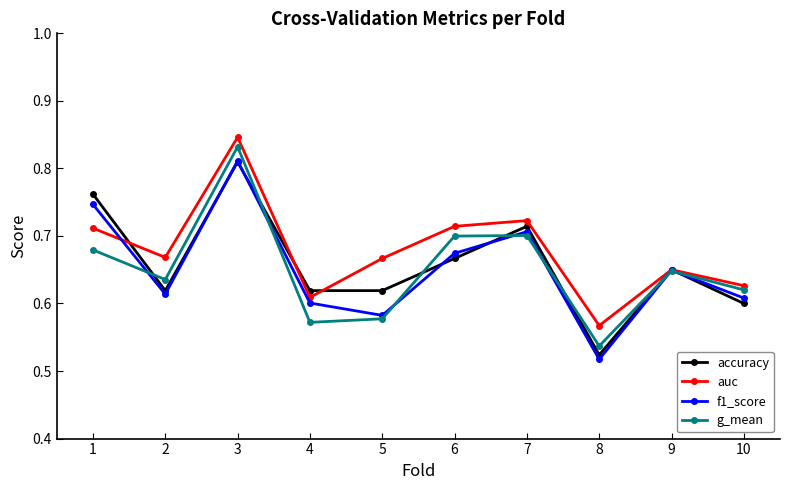

Which label corresponds to the smallest value in the chart?

8